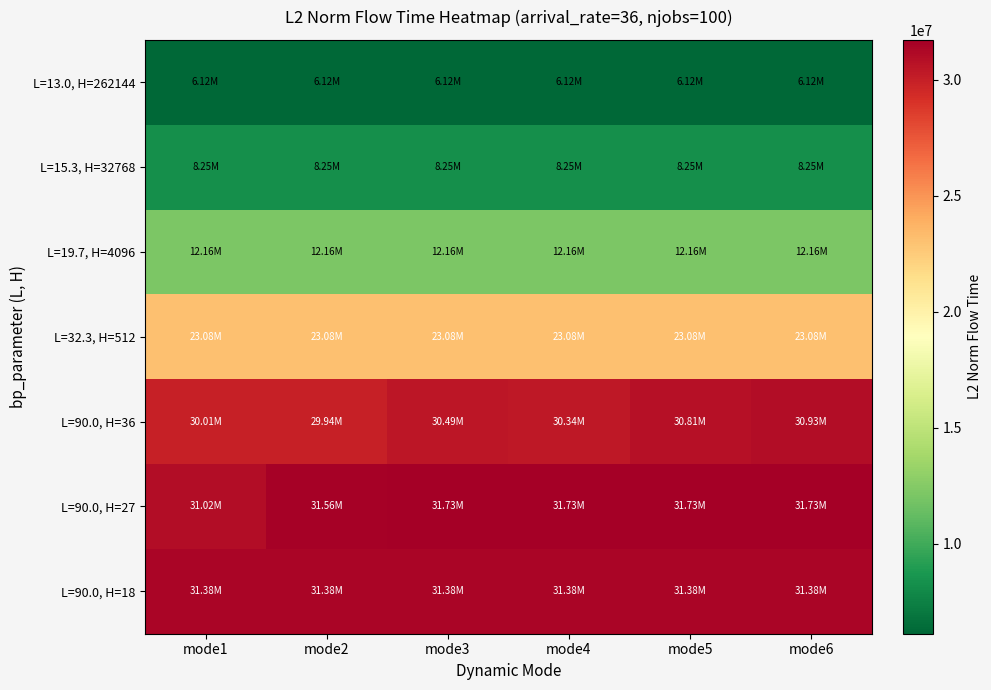

List the series in order of their peak value, lowest first.

L=13.0, H=262144, L=15.3, H=32768, L=19.7, H=4096, L=32.3, H=512, L=90.0, H=36, L=90.0, H=18, L=90.0, H=27